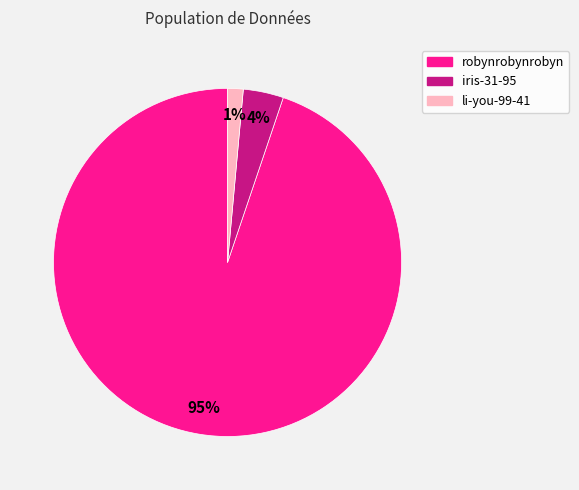

Does any single category account for the majority?

Yes